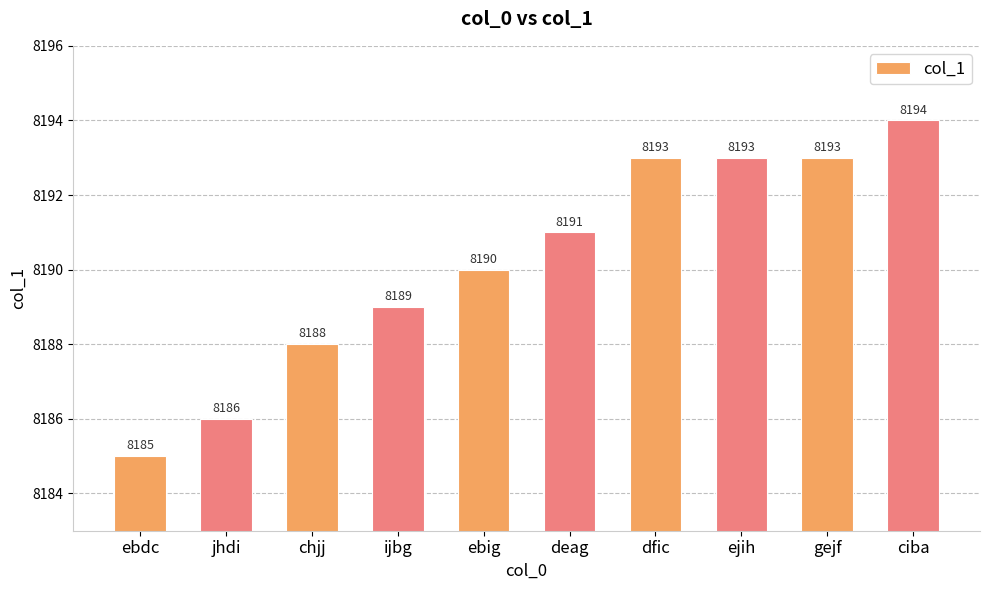

At which category does the chart reach its minimum across all series?

ebdc